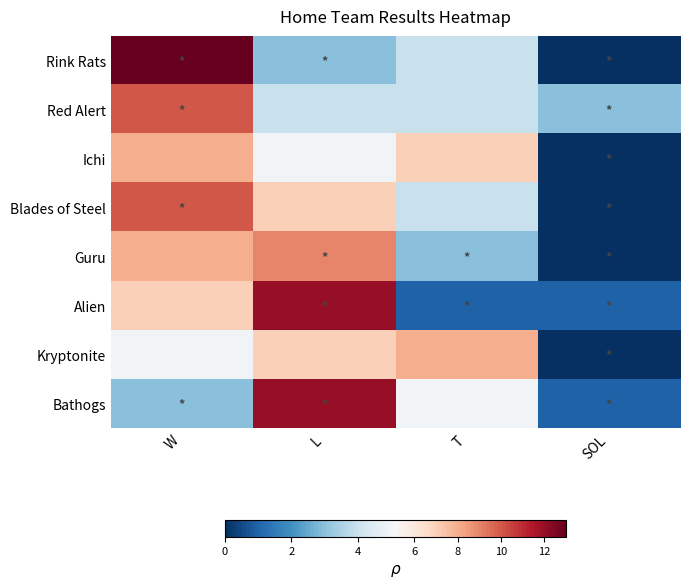

Which series has the largest range (max minus min)?

Rink Rats